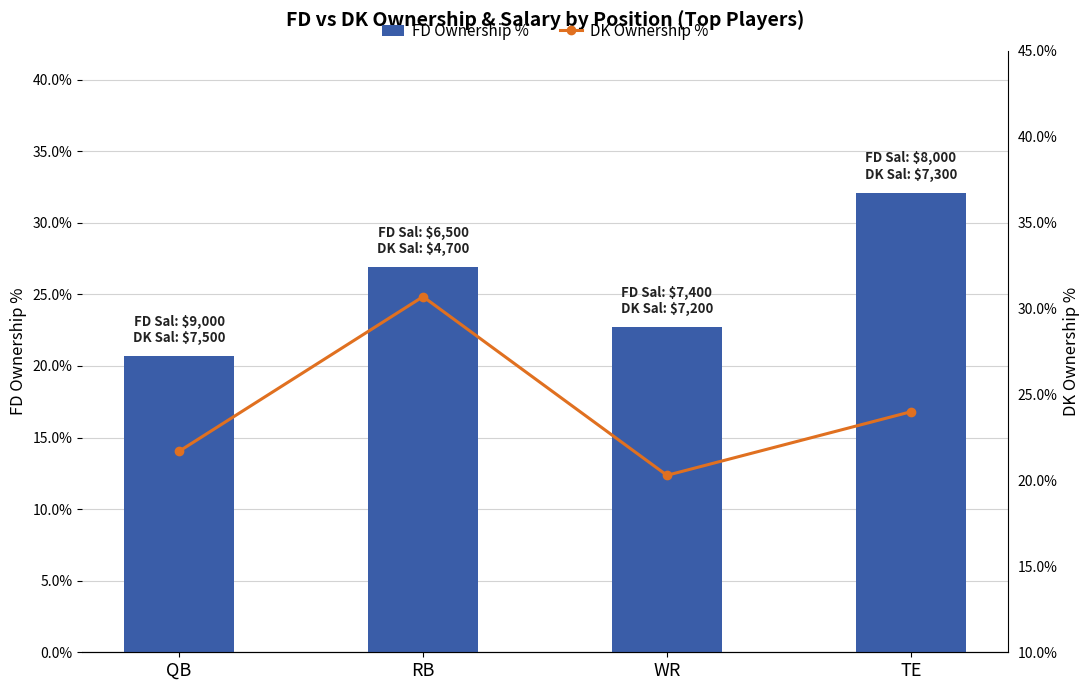

What value does the FD Ownership % series have at QB?

0.2